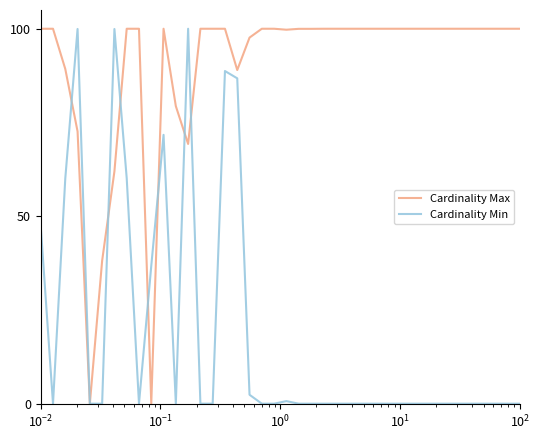

Count the number of data series in this chart.

2